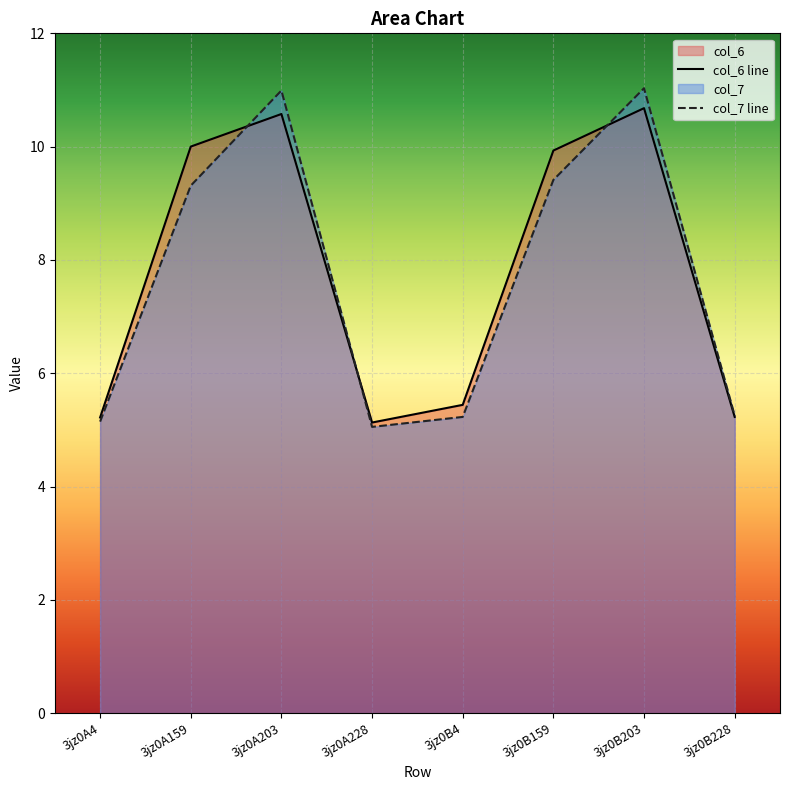

What is the label of the 4th point from the right?

3jz0B4